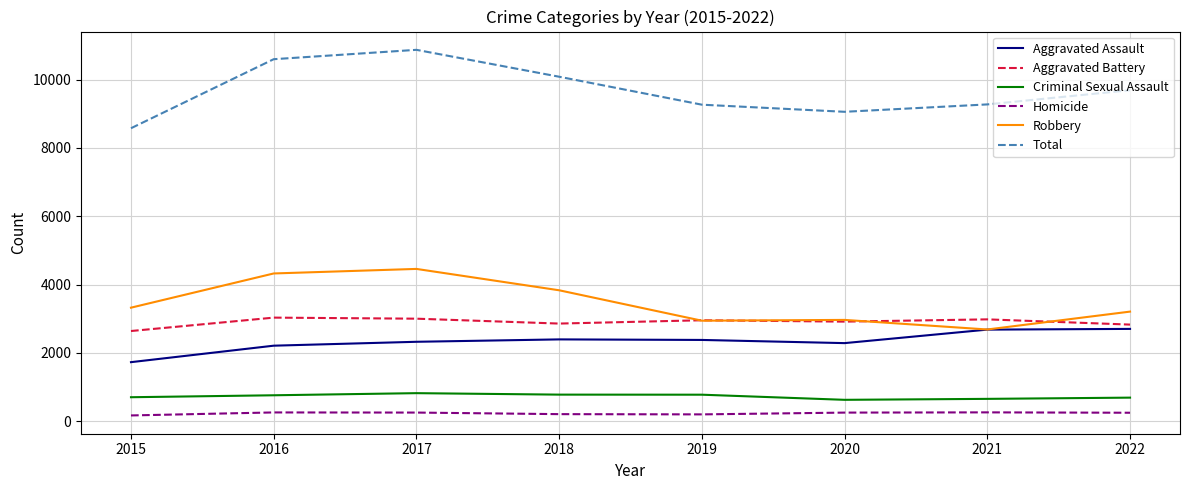

Which series has the largest total across all categories?

Total